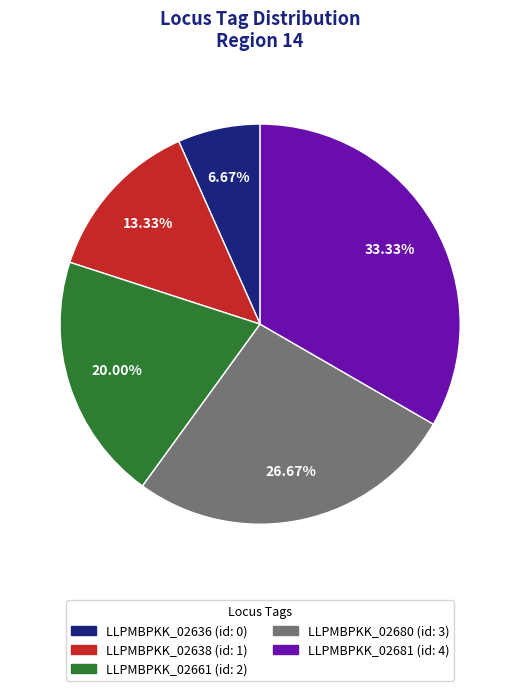

True or false: LLPMBPKK_02661 accounts for 29% of the total.

False